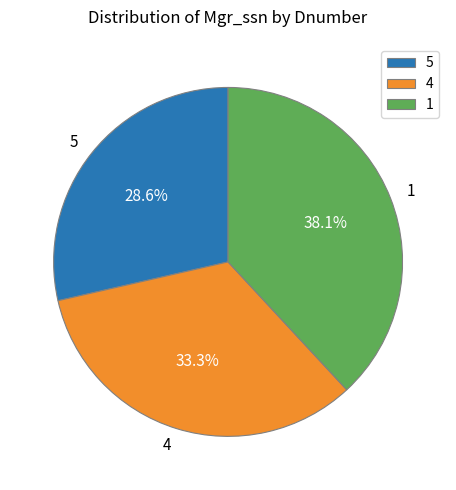

To the nearest percent, what is the difference between the largest and smallest slice percentages?

10%